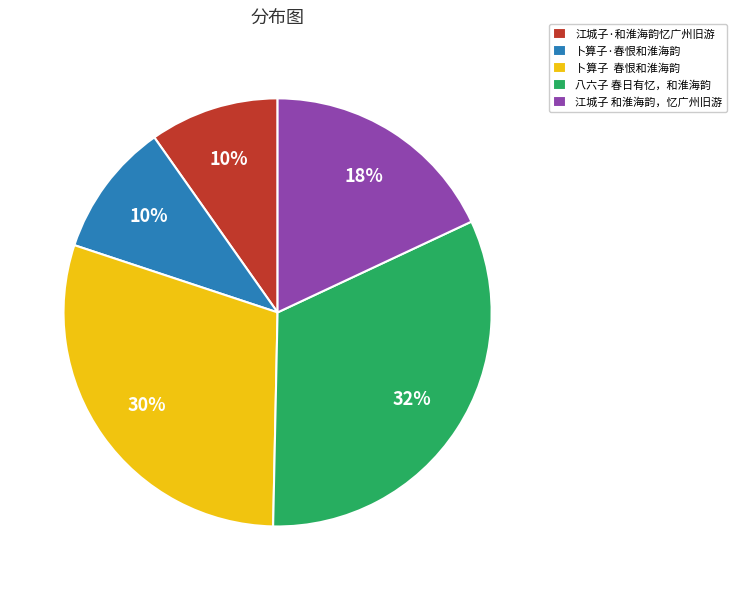

Does any single category account for the majority?

No